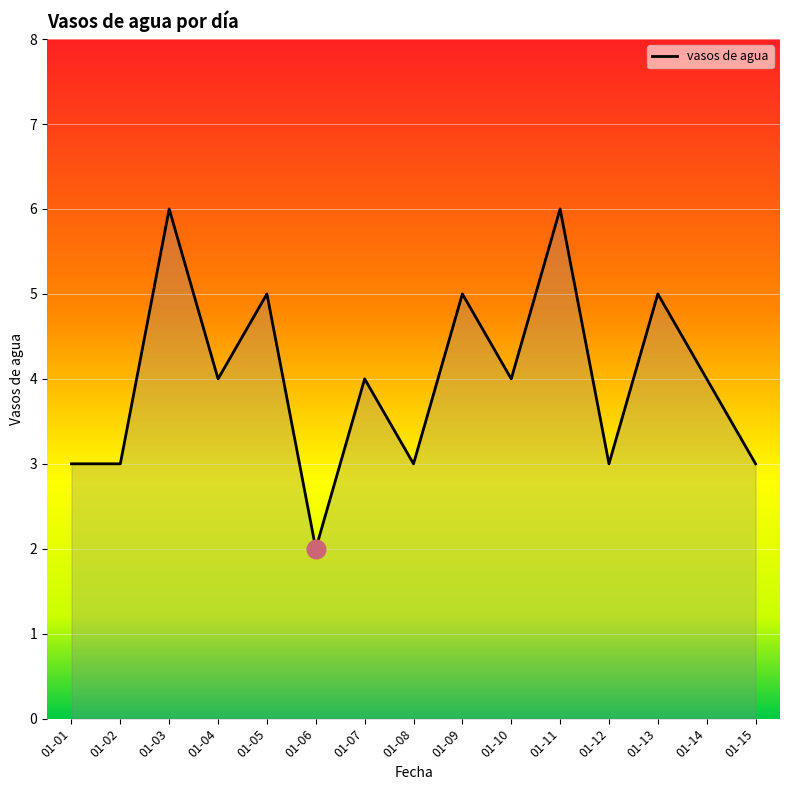

Between 01-03 and 01-01, which is larger?

01-03